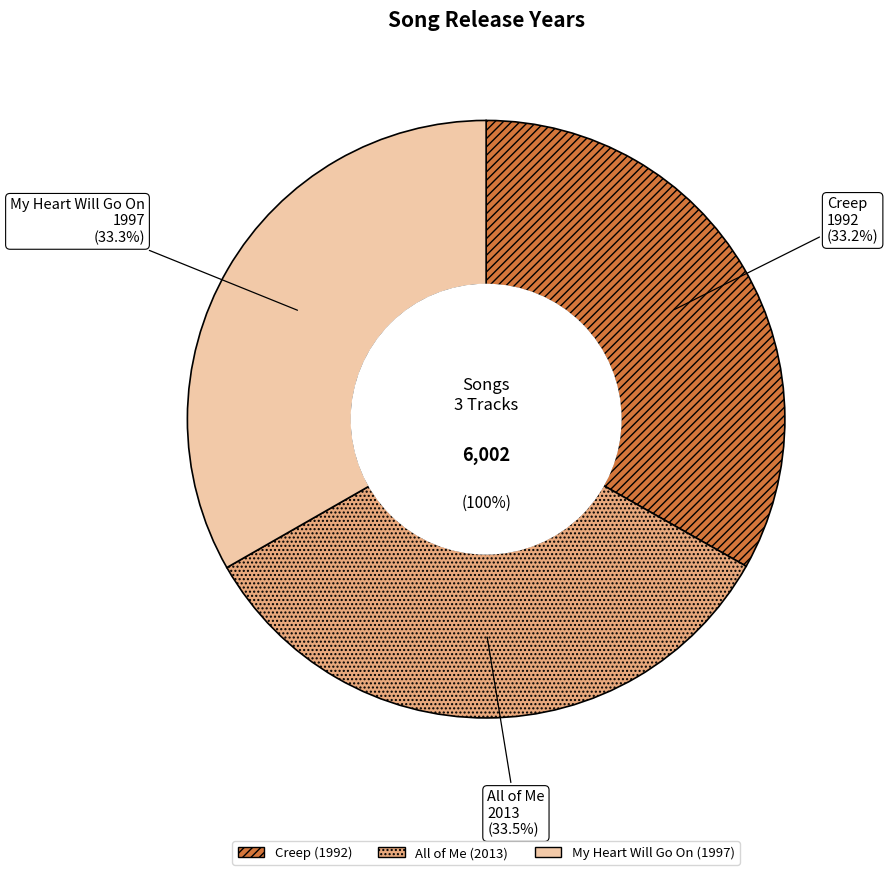

Which category has the biggest portion of the pie?

All of Me